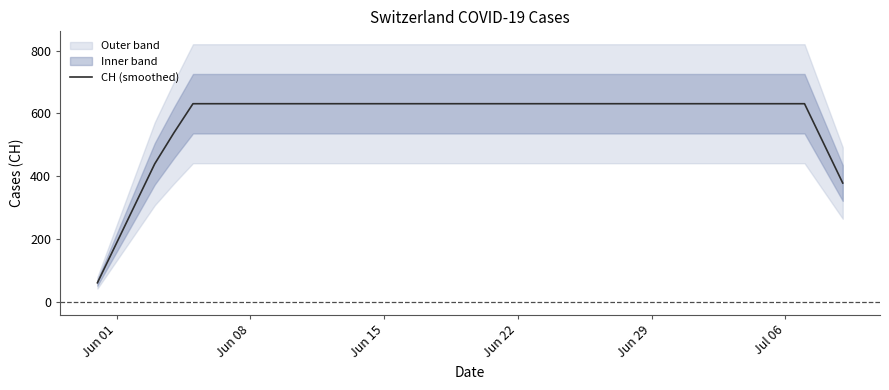

How many data points does each series have?

40